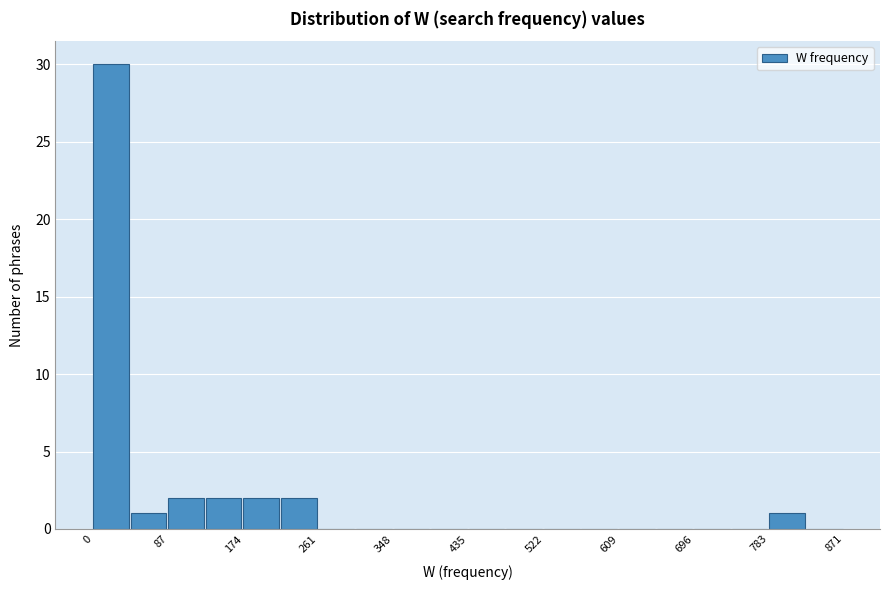

Reading left to right, transcribe this chart: for each bar, give the range it covers on the x-axis and its height. Neither the bar edges nor the heights are printed on the chart, so give them approximately, as read against the axes.

0 to 40: 30
40 to 90: 1
90 to 130: 2
130 to 170: 2
170 to 220: 2
220 to 260: 2
260 to 300: 0
300 to 350: 0
350 to 390: 0
390 to 440: 0
440 to 480: 0
480 to 520: 0
520 to 570: 0
570 to 610: 0
610 to 650: 0
650 to 700: 0
700 to 740: 0
740 to 780: 0
780 to 830: 1
830 to 870: 0